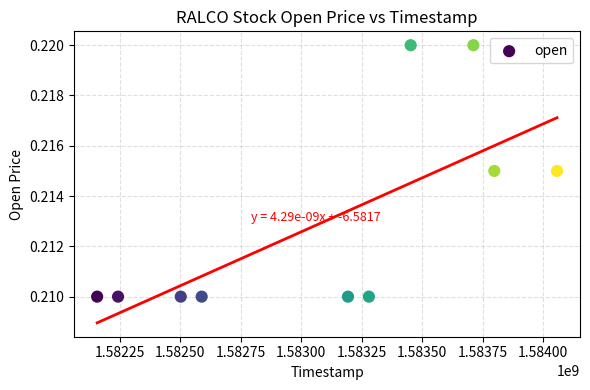

What is the range of X values (max minus min)?

1900800.0